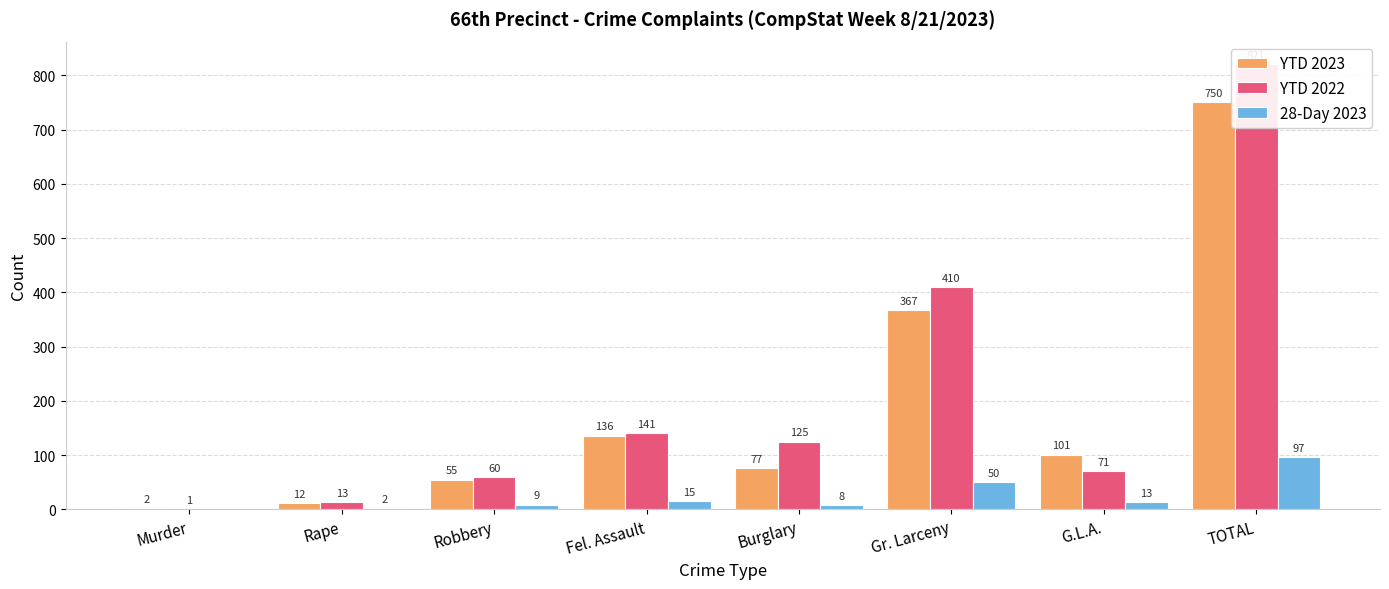

Are the bars horizontal?

No